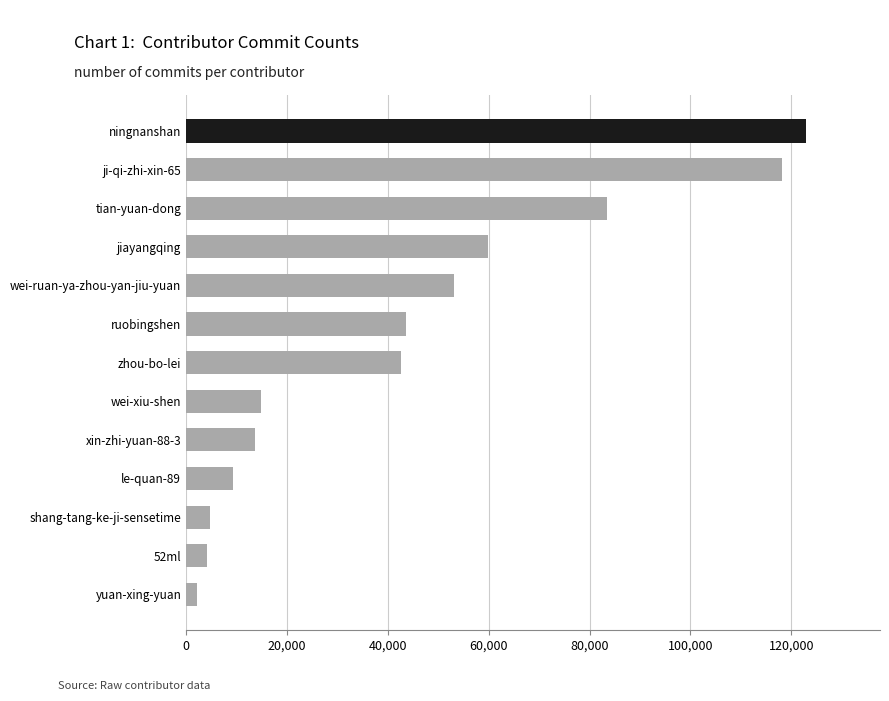

What is the sum of all values?

572641